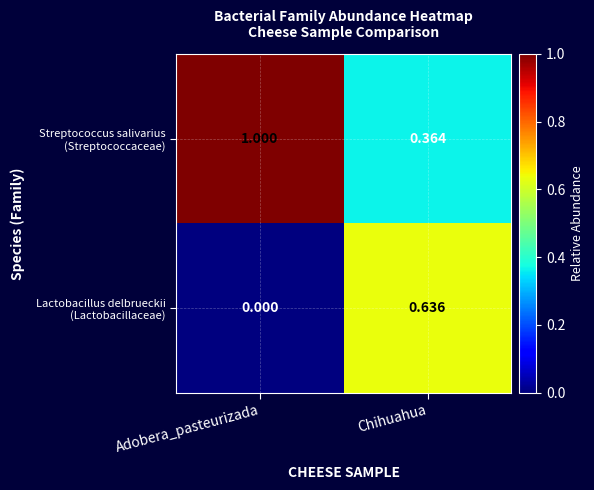

How many categories are shown in the chart?

2